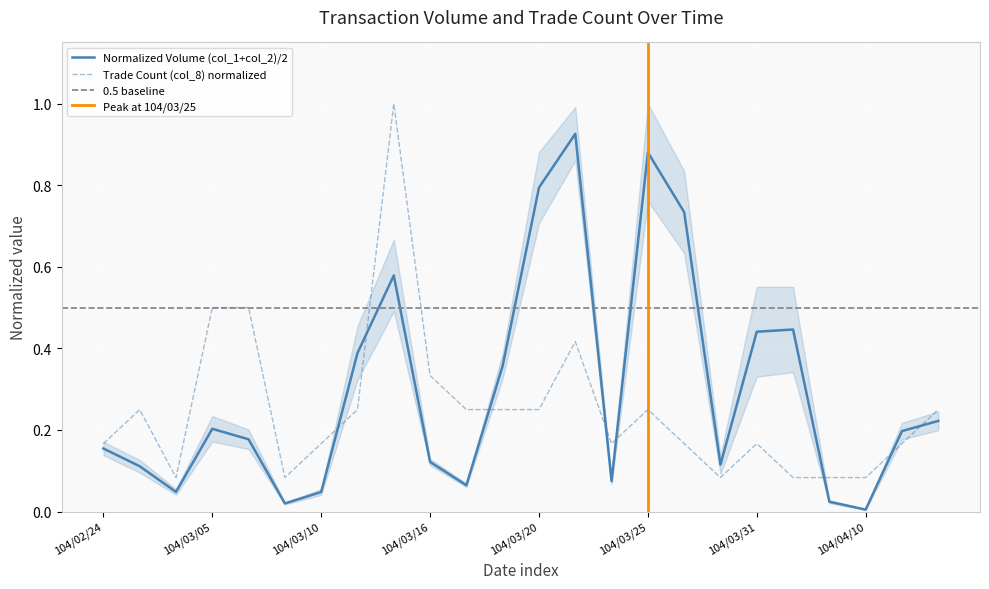

Is this an area chart (filled region under the line)?

No